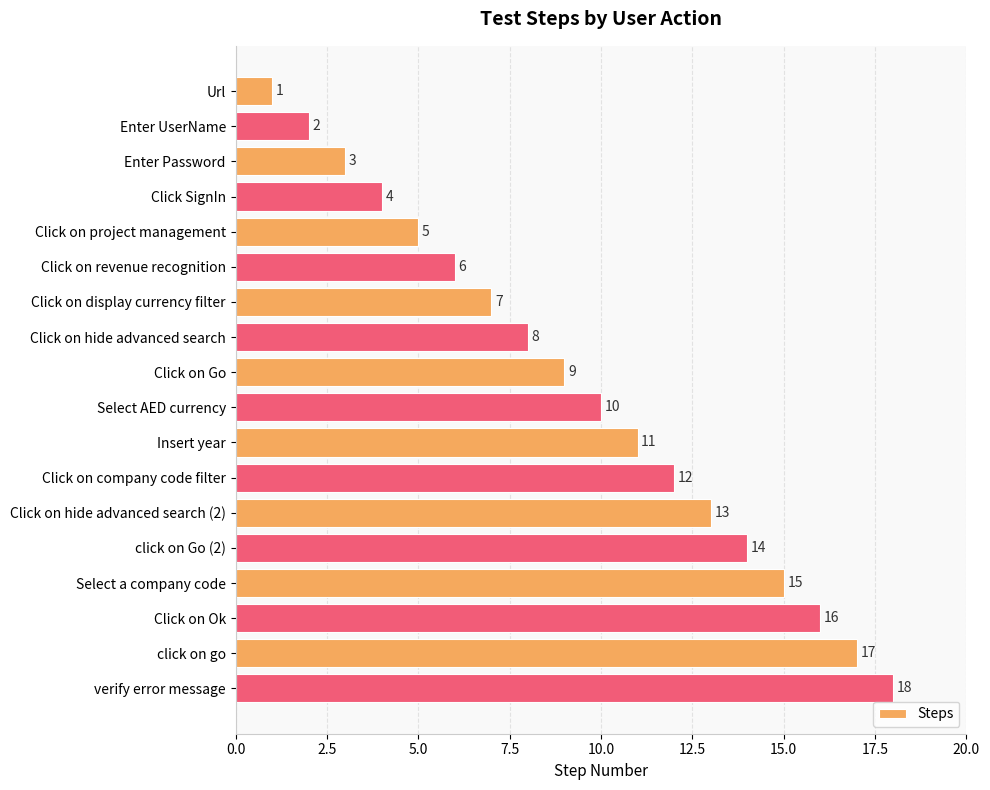

At which label is the value closest to 9?

Click on Go